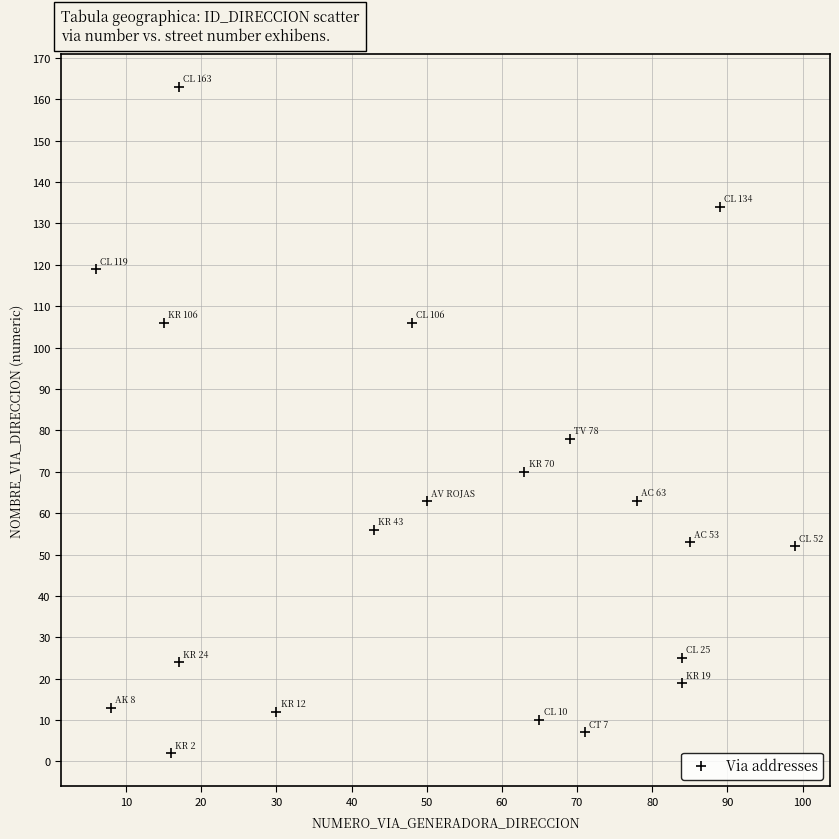

What is the range of X values (max minus min)?

93